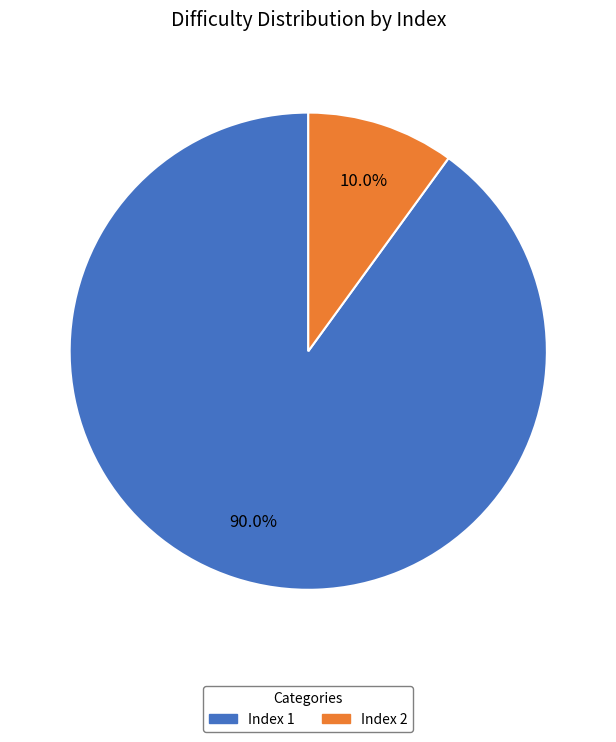

To the nearest percent, what is the difference between the largest and smallest slice percentages?

80%